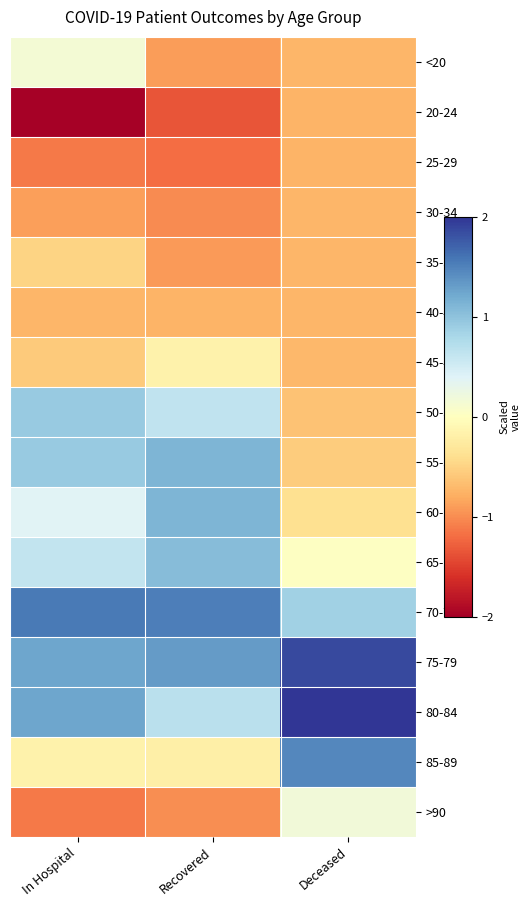

Which series has the largest total across all categories?

75-79